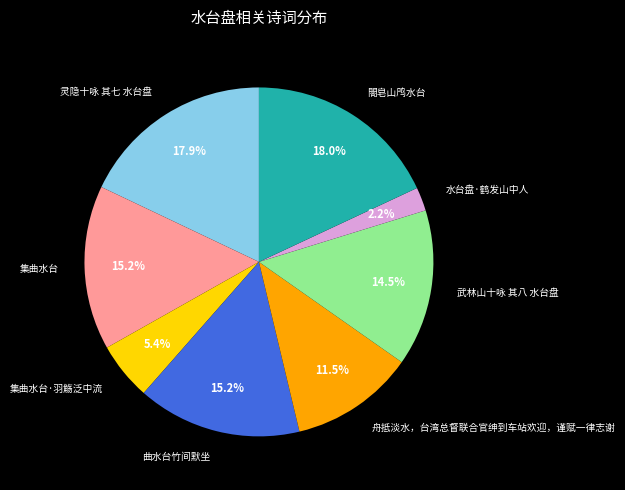

Which slice is the smallest?

水台盘·鹤发山中人